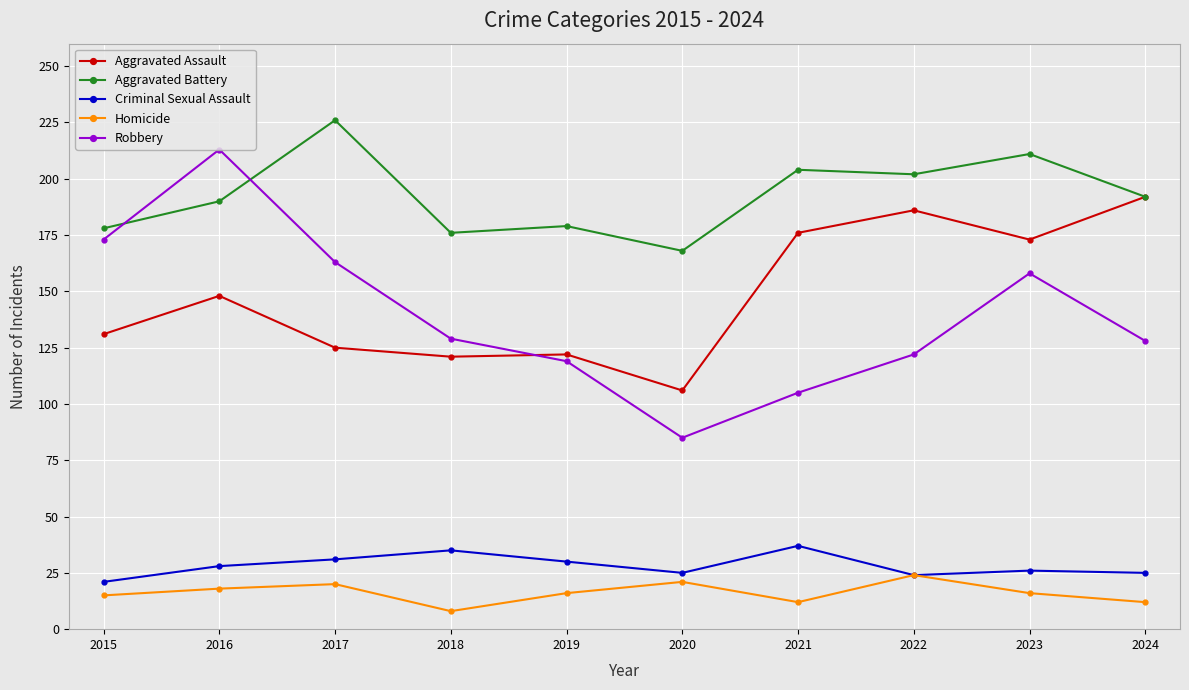

In Aggravated Battery, how many points are higher than both neighbors (excluding endpoints)?

4